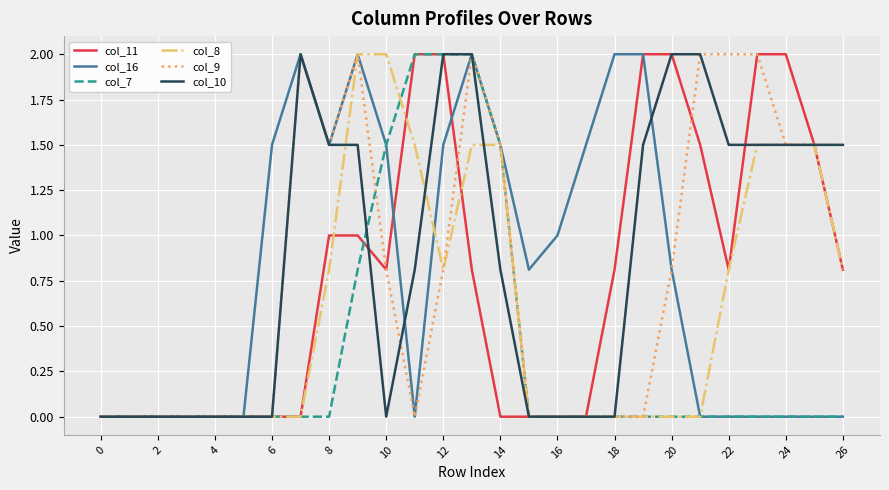

Reading right to left, list all the values displayed in this chart.

col_11: 0.8	1.5	2.0	2.0	0.8	1.5	2.0	2.0	0.8	0.0	0.0	0.0	0.0	0.8	2.0	2.0	0.8	1.0	1.0	0.0	0.0	0.0	0.0	0.0	0.0	0.0	0.0
col_16: 0.0	0.0	0.0	0.0	0.0	0.0	0.8	2.0	2.0	1.5	1.0	0.8	1.5	2.0	1.5	0.0	1.5	2.0	1.5	2.0	1.5	0.0	0.0	0.0	0.0	0.0	0.0
col_7: 0.0	0.0	0.0	0.0	0.0	0.0	0.0	0.0	0.0	0.0	0.0	0.0	1.5	2.0	2.0	2.0	1.5	0.8	0.0	0.0	0.0	0.0	0.0	0.0	0.0	0.0	0.0
col_8: 0.8	1.5	1.5	1.5	0.8	0.0	0.0	0.0	0.0	0.0	0.0	0.0	1.5	1.5	0.8	1.5	2.0	2.0	0.8	0.0	0.0	0.0	0.0	0.0	0.0	0.0	0.0
col_9: 1.5	1.5	1.5	2.0	2.0	2.0	0.8	0.0	0.0	0.0	0.0	0.0	1.5	2.0	0.8	0.0	0.8	2.0	1.5	2.0	0.0	0.0	0.0	0.0	0.0	0.0	0.0
col_10: 1.5	1.5	1.5	1.5	1.5	2.0	2.0	1.5	0.0	0.0	0.0	0.0	0.8	2.0	2.0	0.8	0.0	1.5	1.5	2.0	0.0	0.0	0.0	0.0	0.0	0.0	0.0